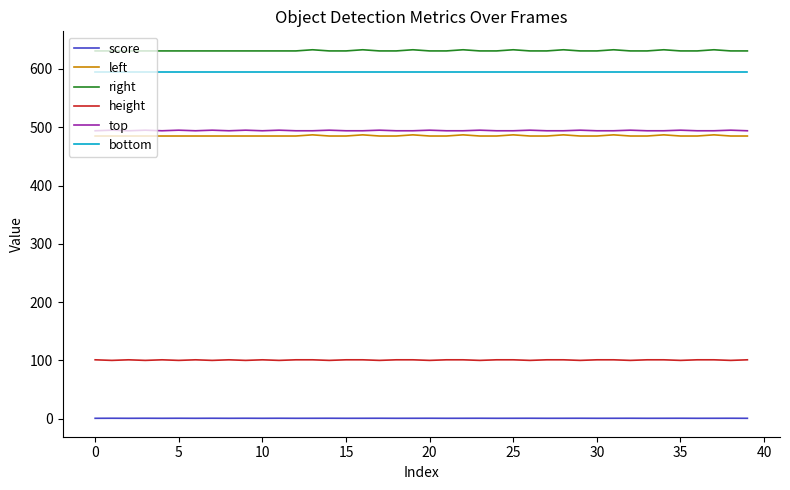

True or false: top and right cross at least once.

False